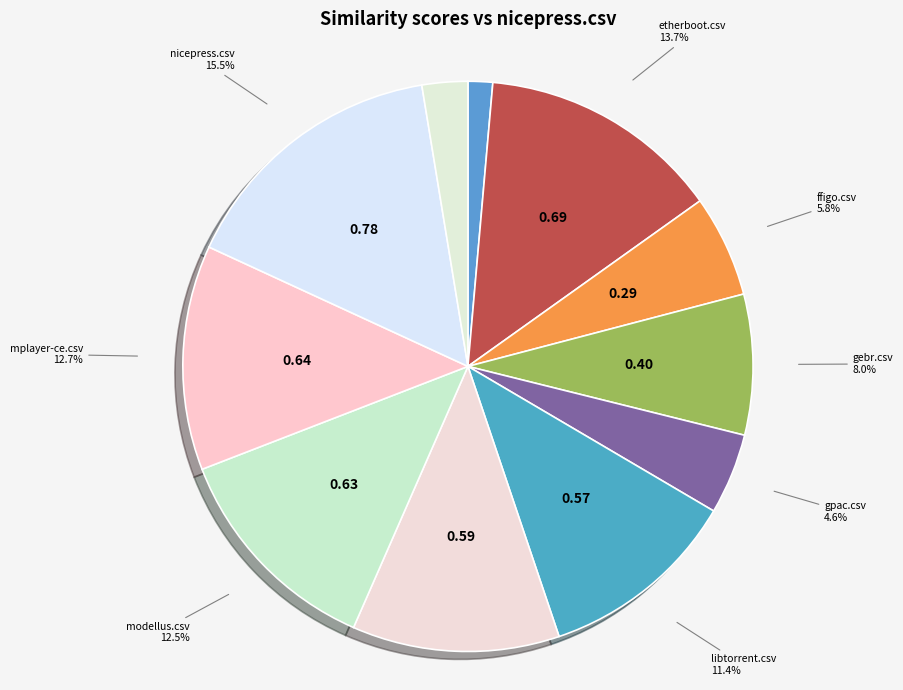

To the nearest percent, what is the combined percentage of modellus.csv and vapor.csv?

15%